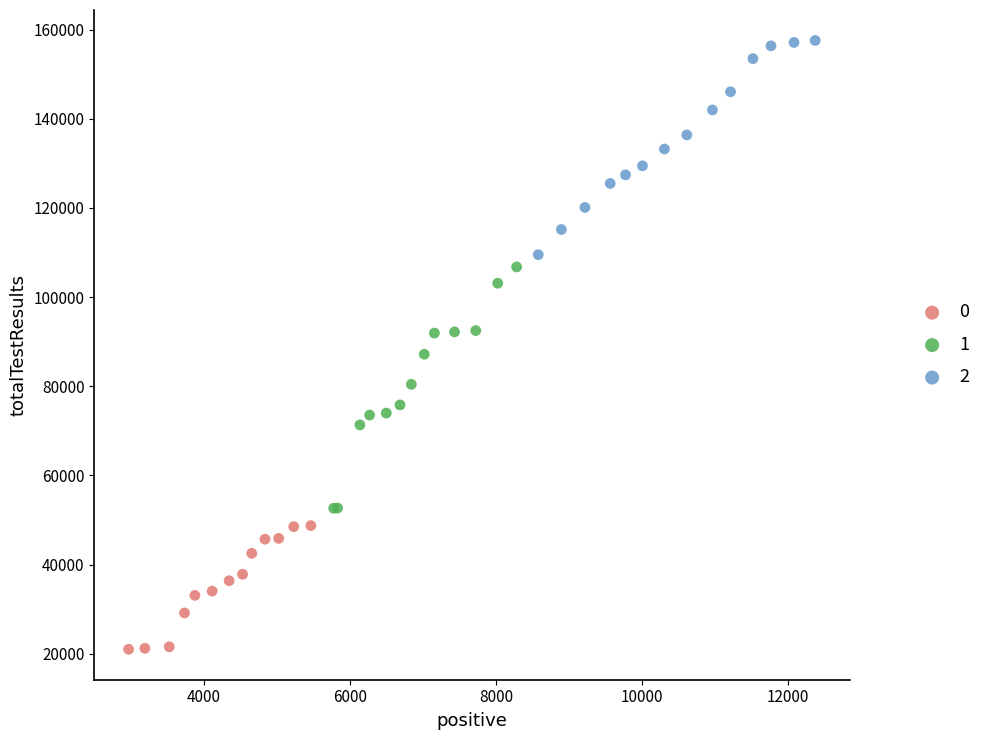

What are all the series names shown in the legend?

0, 1, 2